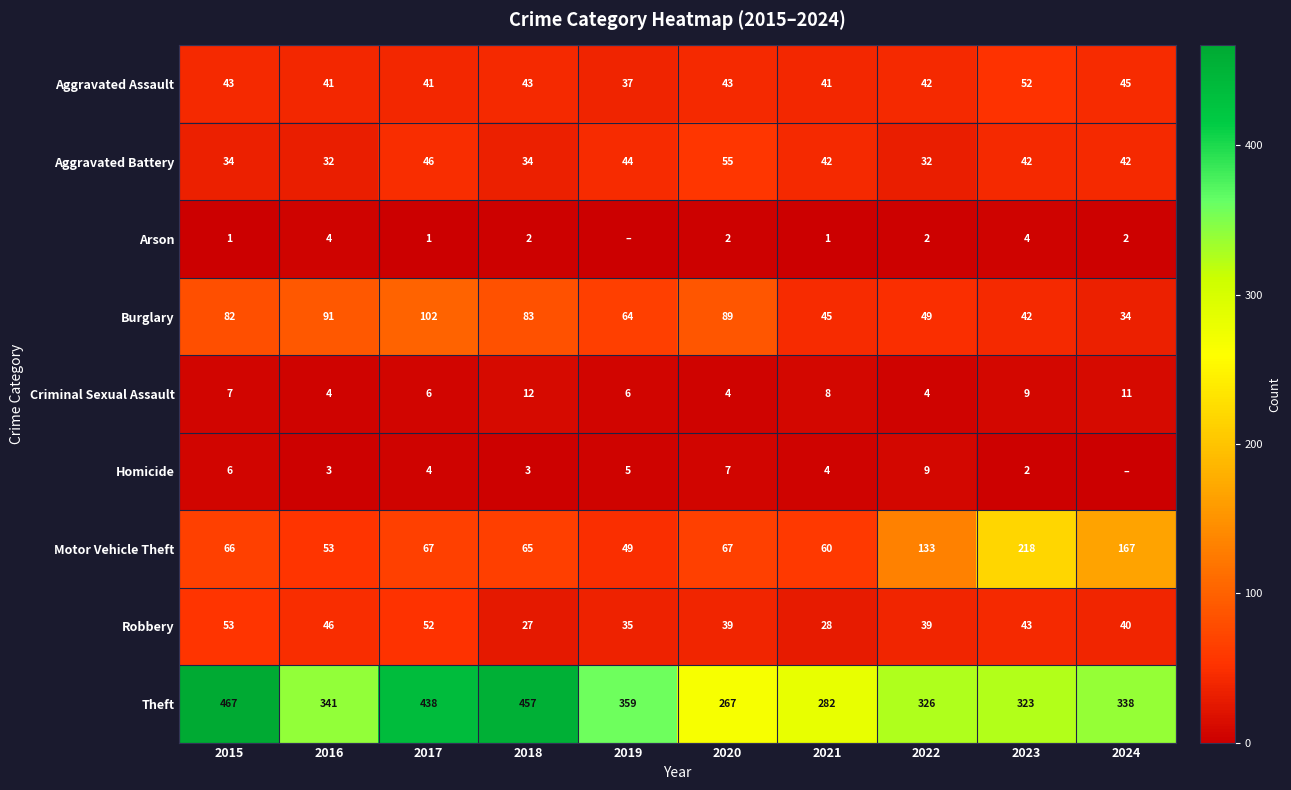

Where does the Theft series first go above 341?

2015